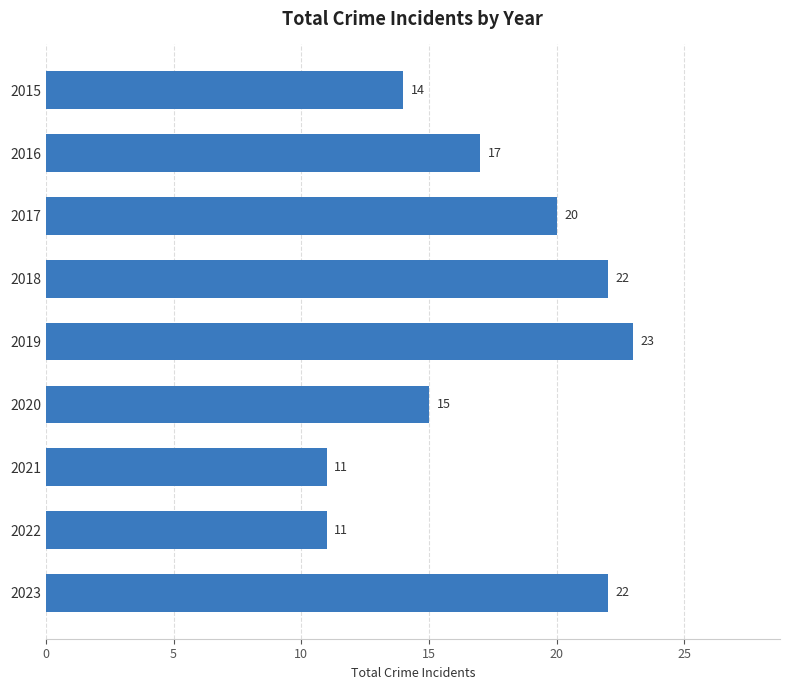

Is it true that the value at 2020 is 24?

False